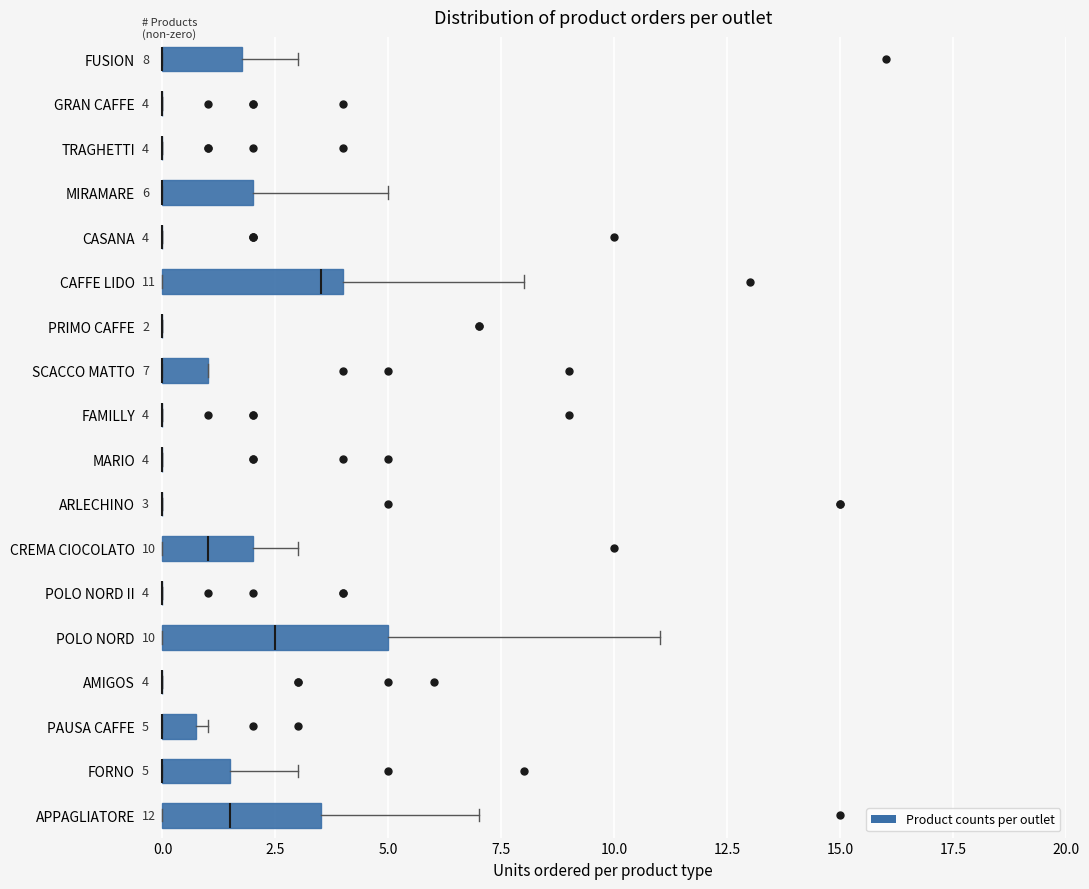

Comparing the boxes themselves (not the whiskers), which one is the widest?

POLO NORD